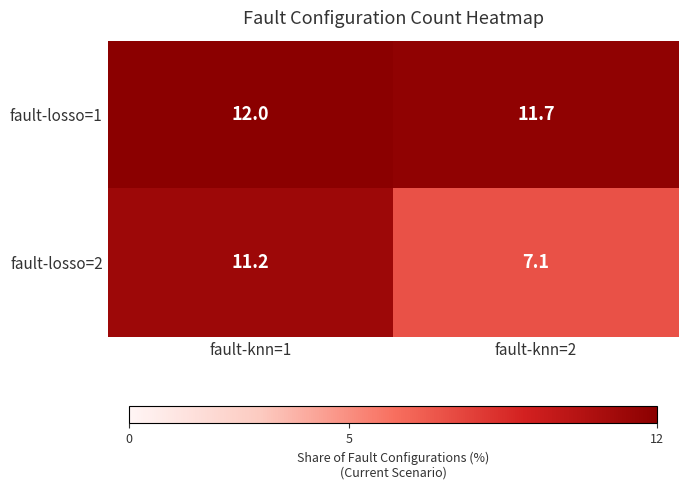

Reading left to right, transcribe all the data shown in this chart.

fault-losso=1: fault-knn=1=12.0	fault-knn=2=11.7
fault-losso=2: fault-knn=1=11.2	fault-knn=2=7.1